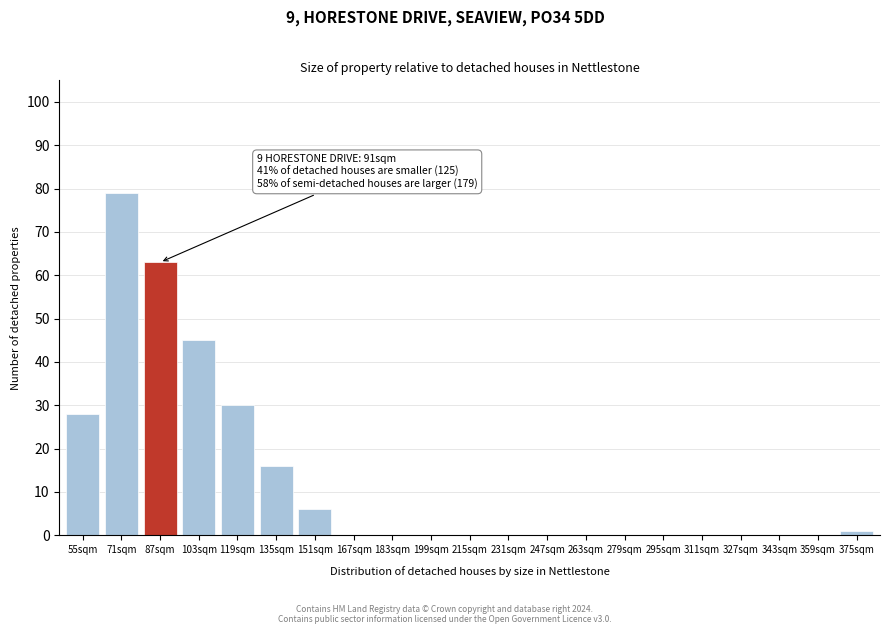

Reading left to right, list all the values displayed in this chart.

55sqm=28	71sqm=79	87sqm=63	103sqm=45	119sqm=30	135sqm=16	151sqm=6	167sqm=0	183sqm=0	199sqm=0	215sqm=0	231sqm=0	247sqm=0	263sqm=0	279sqm=0	295sqm=0	311sqm=0	327sqm=0	343sqm=0	359sqm=0	375sqm=1